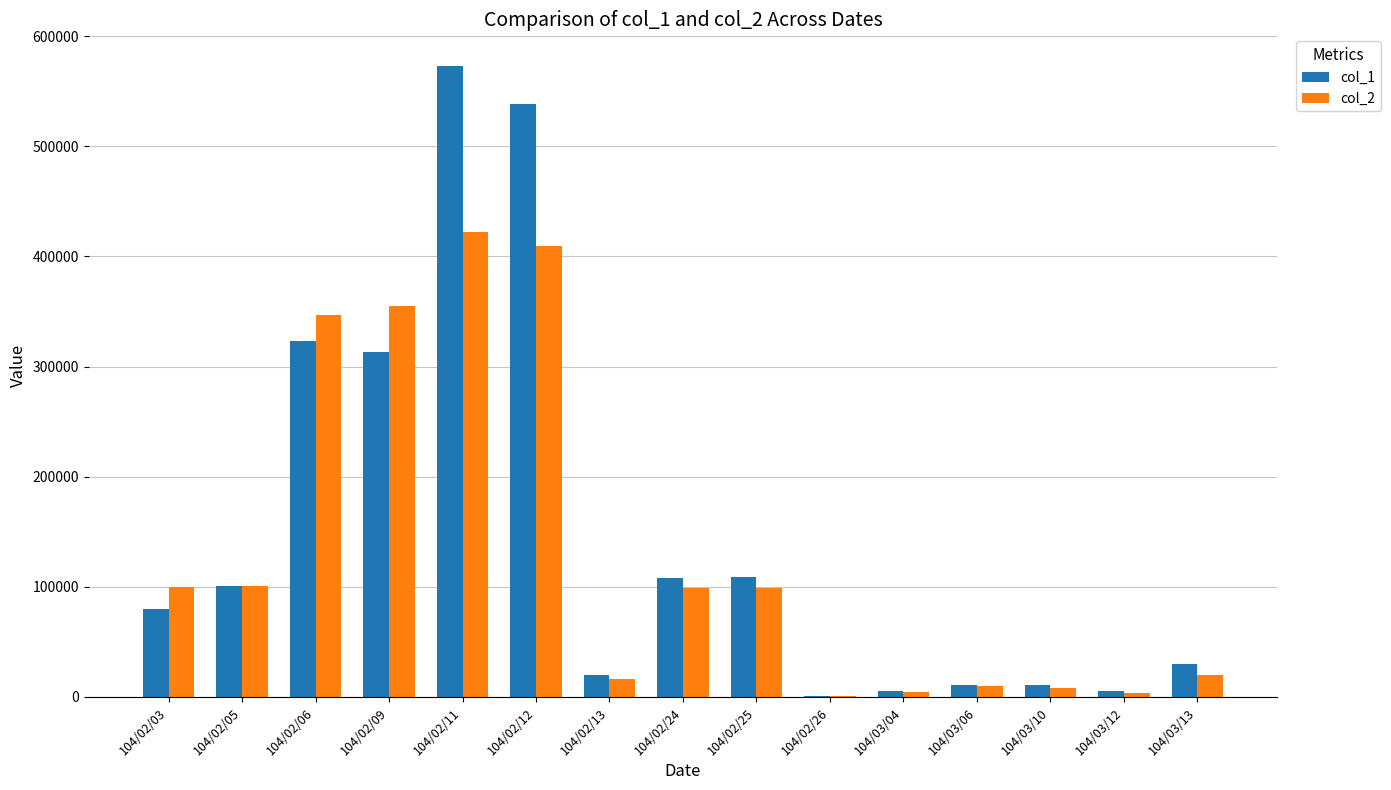

The value of col_1 at 104/02/25 is 109000. True or false?

True